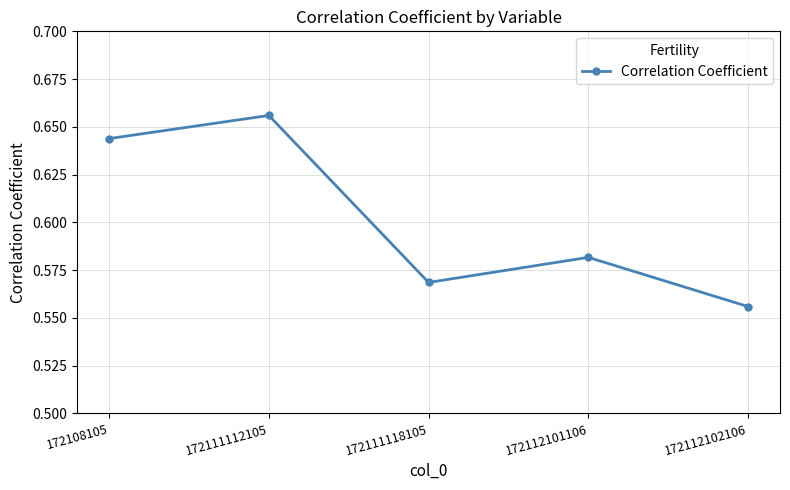

Which category has the lowest value across all series?

172112102106